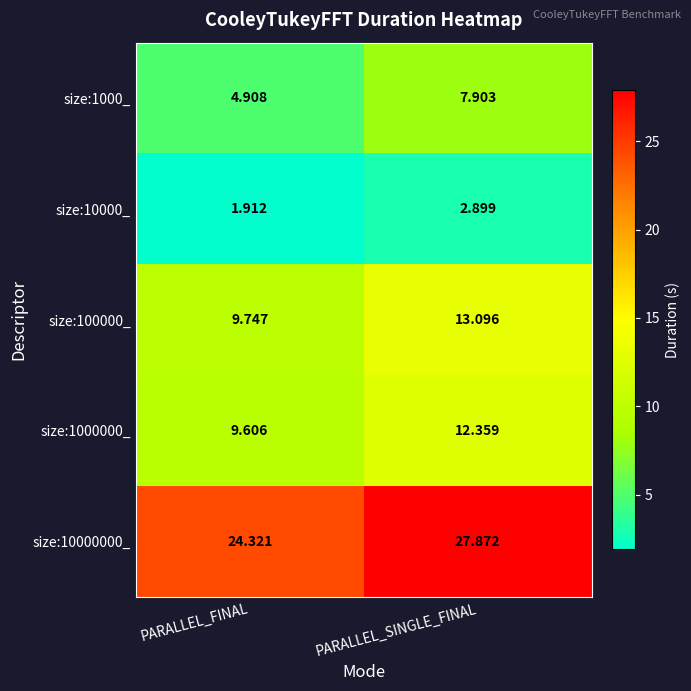

Rank the series by their maximum value, from highest to lowest.

size:10000000_, size:100000_, size:1000000_, size:1000_, size:10000_